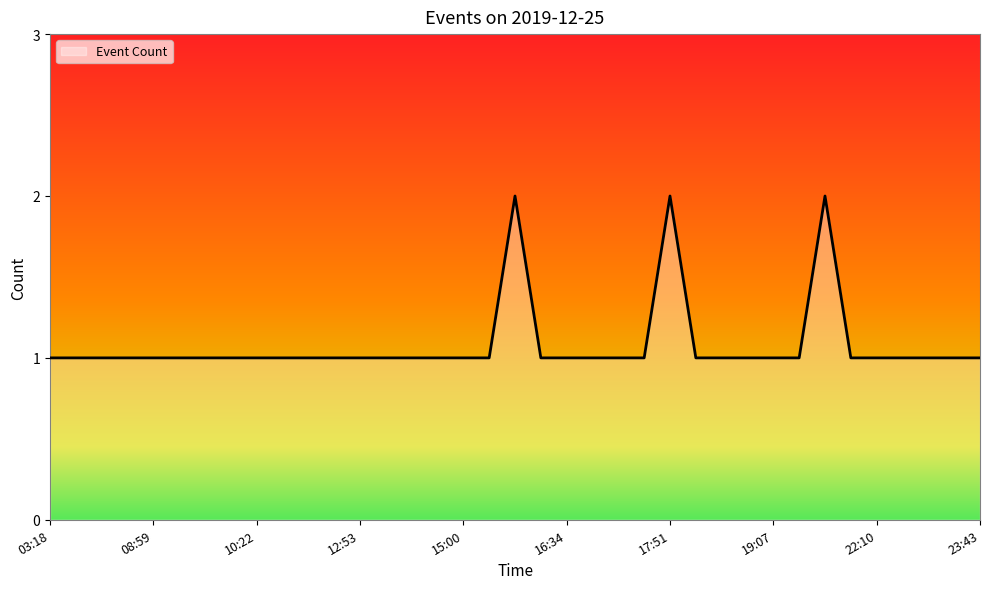

Reading left to right, transcribe all the data shown in this chart.

1	1	1	1	1	1	1	1	1	1	1	1	1	1	1	1	1	1	2	1	1	1	1	1	2	1	1	1	1	1	2	1	1	1	1	1	1